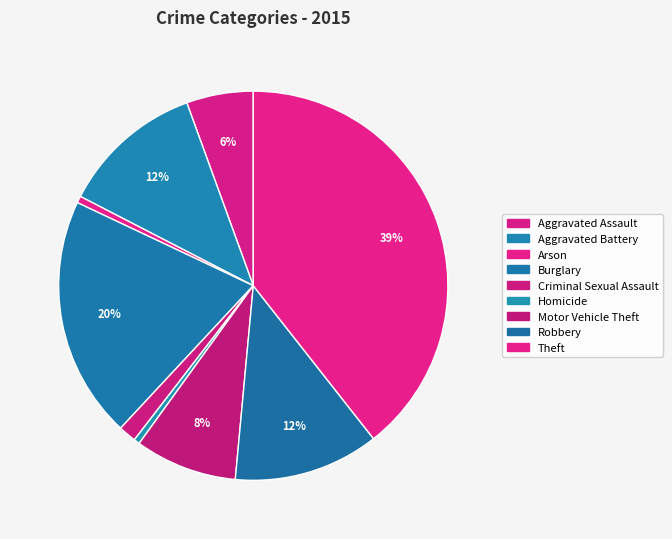

What percentage is NOT represented by Criminal Sexual Assault?

98.5%